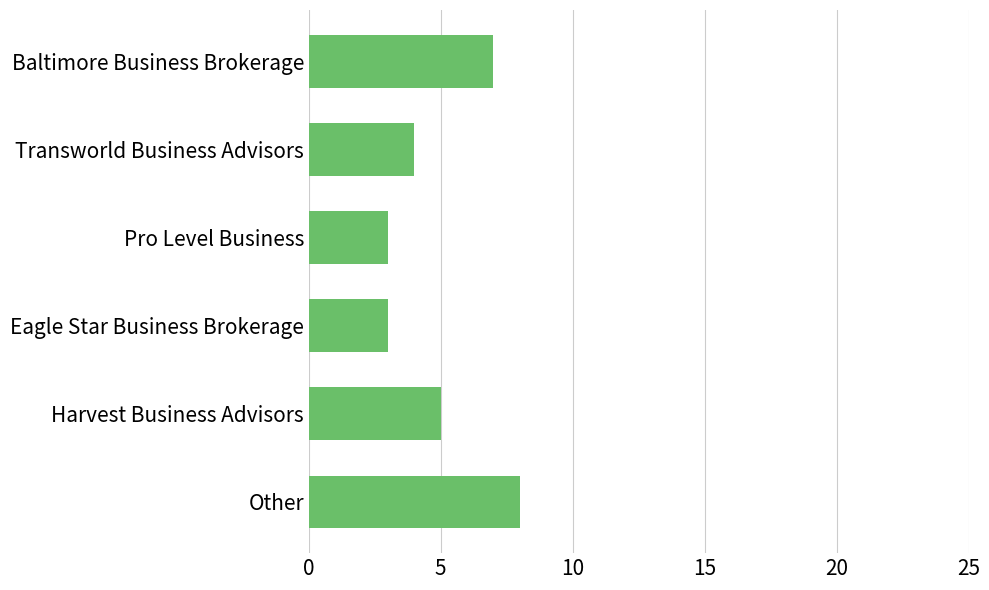

Reading top to bottom, extract all data points from this chart.

Baltimore Business Brokerage=7	Transworld Business Advisors=4	Pro Level Business=3	Eagle Star Business Brokerage=3	Harvest Business Advisors=5	Other=8